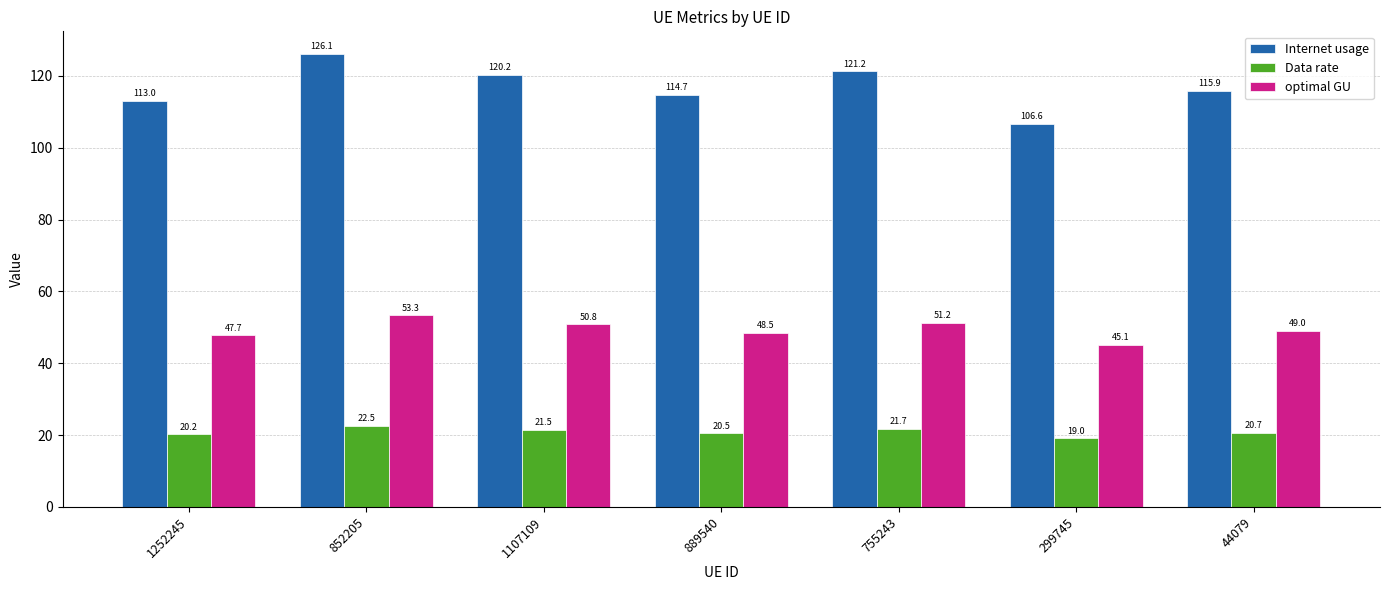

Where is Internet usage nearest to the value 116?

44079